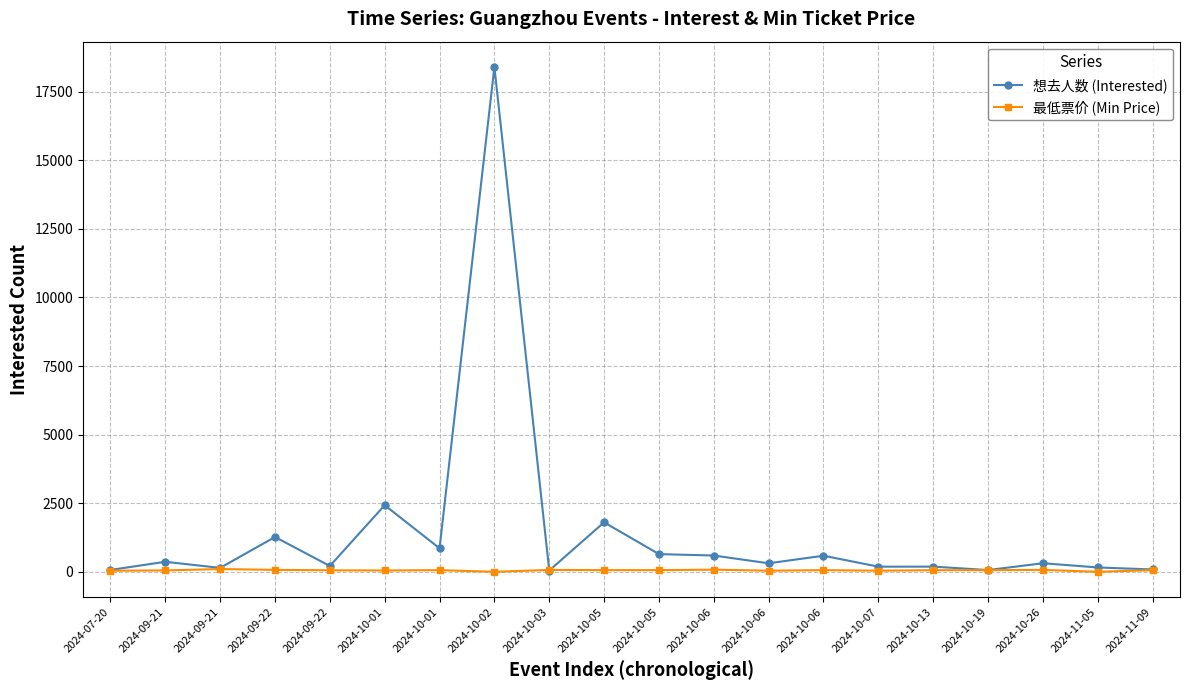

What is the label of the 11th point from the left?

2024-10-05